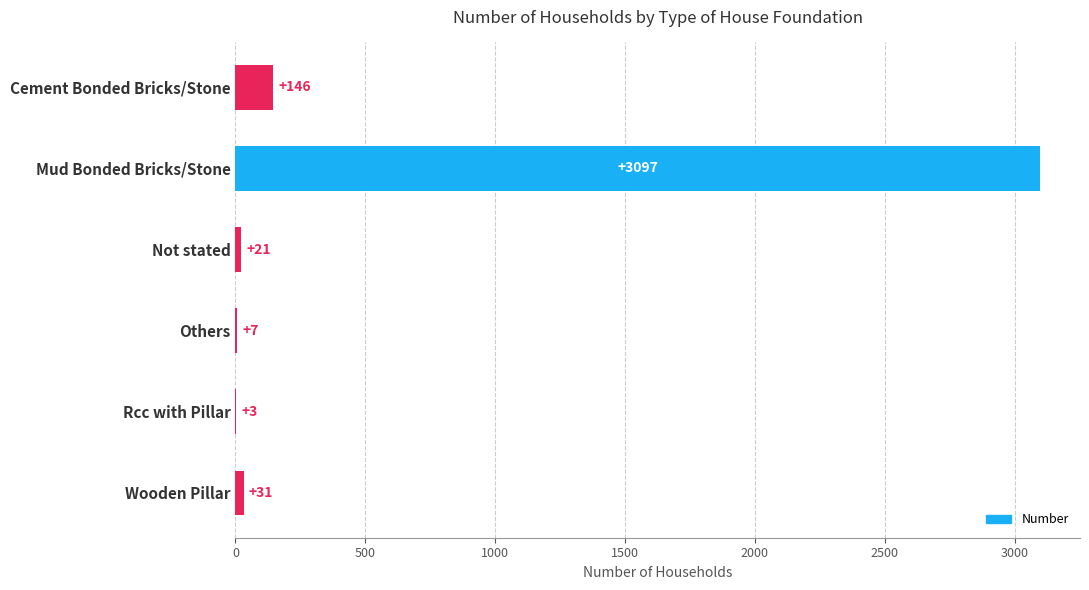

Which category has the highest value across all series?

Mud Bonded Bricks/Stone